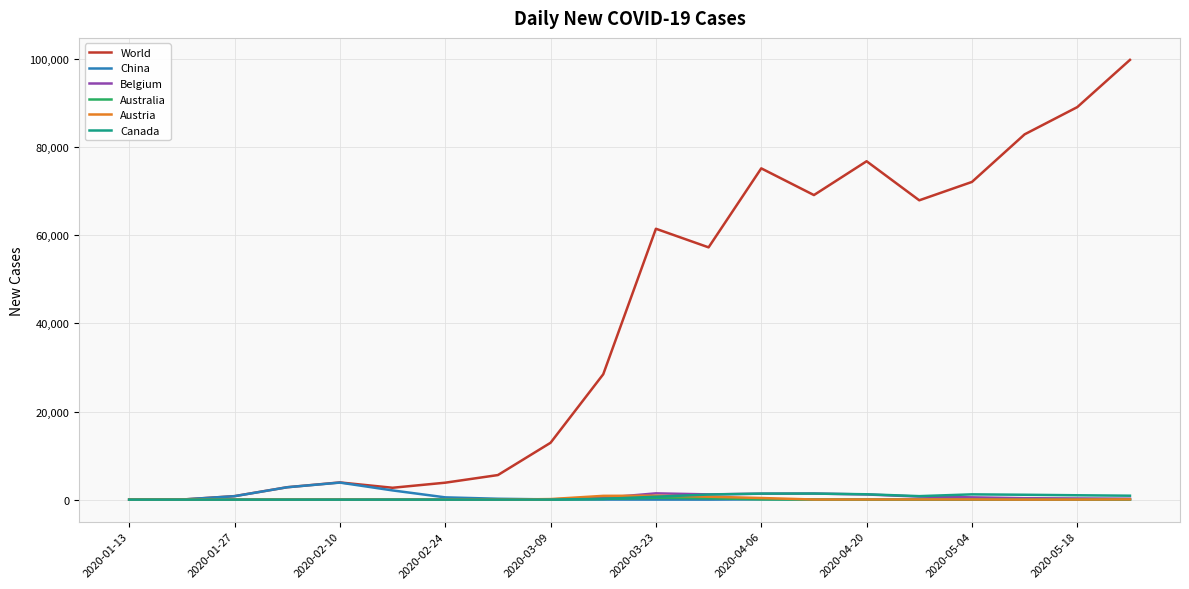

True or false: Canada has more than 1 interior local peaks.

True